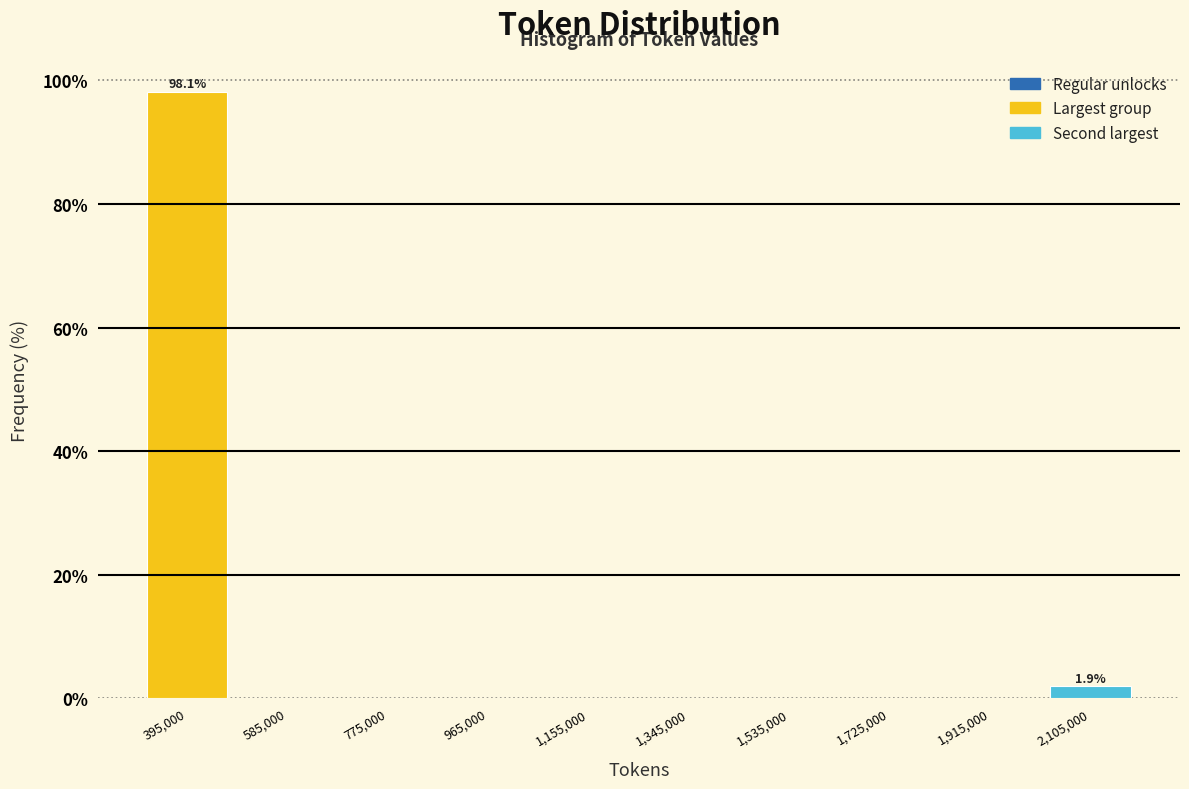

Which range on the x-axis has the tallest bar?

300000 to 490000